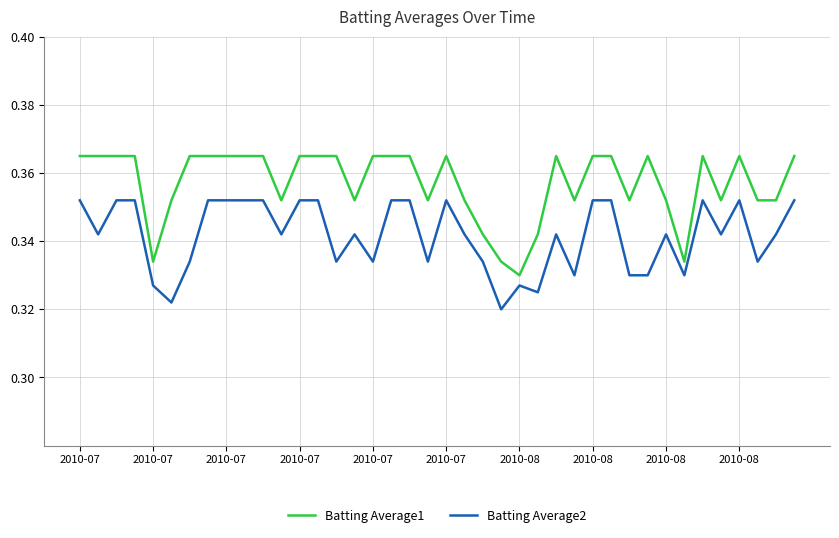

List the series in order of their overall mean, highest first.

Batting Average1, Batting Average2